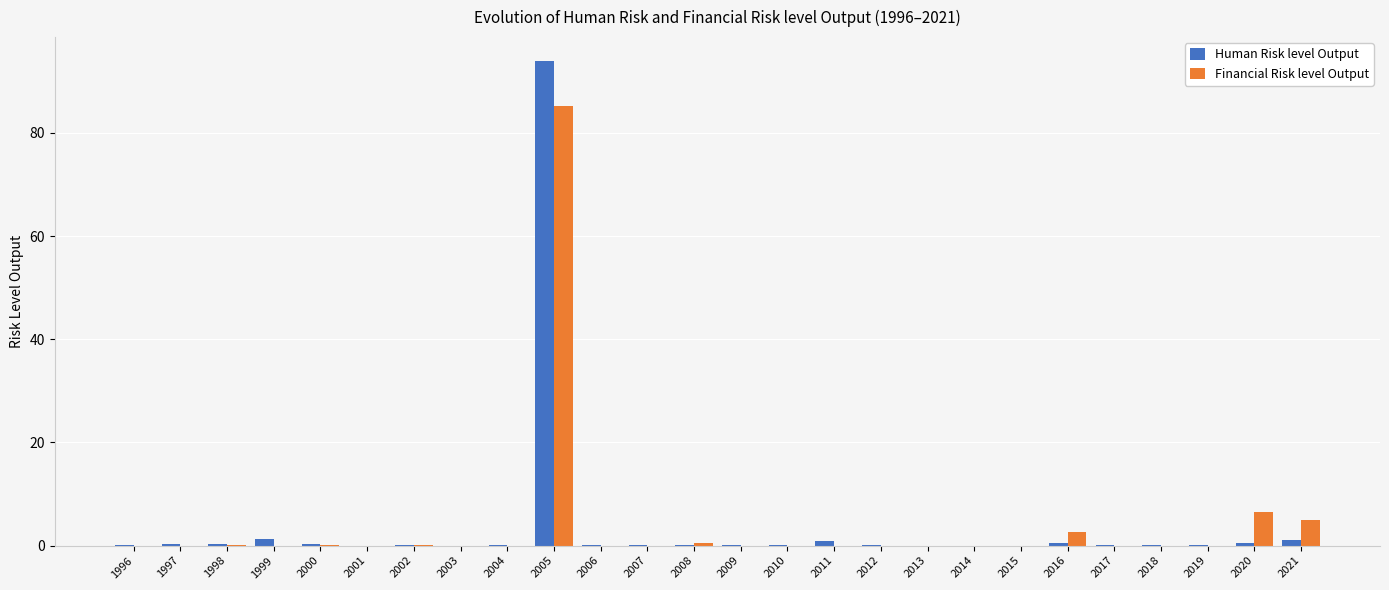

The Financial Risk level Output series shows 0.0 at 2009. True or false?

True